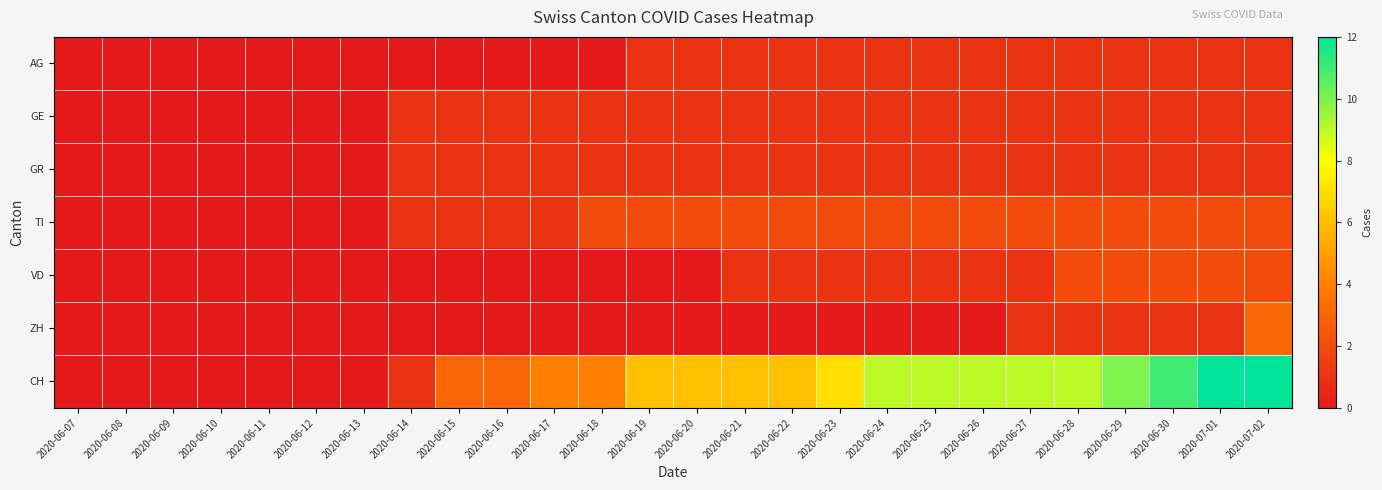

Reading left to right, extract all data points from this chart.

AG: 2020-06-07=0	2020-06-08=0	2020-06-09=0	2020-06-10=0	2020-06-11=0	2020-06-12=0	2020-06-13=0	2020-06-14=0	2020-06-15=0	2020-06-16=0	2020-06-17=0	2020-06-18=0	2020-06-19=1	2020-06-20=1	2020-06-21=1	2020-06-22=1	2020-06-23=1	2020-06-24=1	2020-06-25=1	2020-06-26=1	2020-06-27=1	2020-06-28=1	2020-06-29=1	2020-06-30=1	2020-07-01=1	2020-07-02=1
GE: 2020-06-07=0	2020-06-08=0	2020-06-09=0	2020-06-10=0	2020-06-11=0	2020-06-12=0	2020-06-13=0	2020-06-14=1	2020-06-15=1	2020-06-16=1	2020-06-17=1	2020-06-18=1	2020-06-19=1	2020-06-20=1	2020-06-21=1	2020-06-22=1	2020-06-23=1	2020-06-24=1	2020-06-25=1	2020-06-26=1	2020-06-27=1	2020-06-28=1	2020-06-29=1	2020-06-30=1	2020-07-01=1	2020-07-02=1
GR: 2020-06-07=0	2020-06-08=0	2020-06-09=0	2020-06-10=0	2020-06-11=0	2020-06-12=0	2020-06-13=0	2020-06-14=1	2020-06-15=1	2020-06-16=1	2020-06-17=1	2020-06-18=1	2020-06-19=1	2020-06-20=1	2020-06-21=1	2020-06-22=1	2020-06-23=1	2020-06-24=1	2020-06-25=1	2020-06-26=1	2020-06-27=1	2020-06-28=1	2020-06-29=1	2020-06-30=1	2020-07-01=1	2020-07-02=1
TI: 2020-06-07=0	2020-06-08=0	2020-06-09=0	2020-06-10=0	2020-06-11=0	2020-06-12=0	2020-06-13=0	2020-06-14=1	2020-06-15=1	2020-06-16=1	2020-06-17=1	2020-06-18=2	2020-06-19=2	2020-06-20=2	2020-06-21=2	2020-06-22=2	2020-06-23=2	2020-06-24=2	2020-06-25=2	2020-06-26=2	2020-06-27=2	2020-06-28=2	2020-06-29=2	2020-06-30=2	2020-07-01=2	2020-07-02=2
VD: 2020-06-07=0	2020-06-08=0	2020-06-09=0	2020-06-10=0	2020-06-11=0	2020-06-12=0	2020-06-13=0	2020-06-14=0	2020-06-15=0	2020-06-16=0	2020-06-17=0	2020-06-18=0	2020-06-19=0	2020-06-20=0	2020-06-21=1	2020-06-22=1	2020-06-23=1	2020-06-24=1	2020-06-25=1	2020-06-26=1	2020-06-27=1	2020-06-28=2	2020-06-29=2	2020-06-30=2	2020-07-01=2	2020-07-02=2
ZH: 2020-06-07=0	2020-06-08=0	2020-06-09=0	2020-06-10=0	2020-06-11=0	2020-06-12=0	2020-06-13=0	2020-06-14=0	2020-06-15=0	2020-06-16=0	2020-06-17=0	2020-06-18=0	2020-06-19=0	2020-06-20=0	2020-06-21=0	2020-06-22=0	2020-06-23=0	2020-06-24=0	2020-06-25=0	2020-06-26=0	2020-06-27=1	2020-06-28=1	2020-06-29=1	2020-06-30=1	2020-07-01=1	2020-07-02=3
CH: 2020-06-07=0	2020-06-08=0	2020-06-09=0	2020-06-10=0	2020-06-11=0	2020-06-12=0	2020-06-13=0	2020-06-14=1	2020-06-15=3	2020-06-16=3	2020-06-17=4	2020-06-18=4	2020-06-19=6	2020-06-20=6	2020-06-21=6	2020-06-22=6	2020-06-23=7	2020-06-24=9	2020-06-25=9	2020-06-26=9	2020-06-27=9	2020-06-28=9	2020-06-29=10	2020-06-30=11	2020-07-01=12	2020-07-02=12